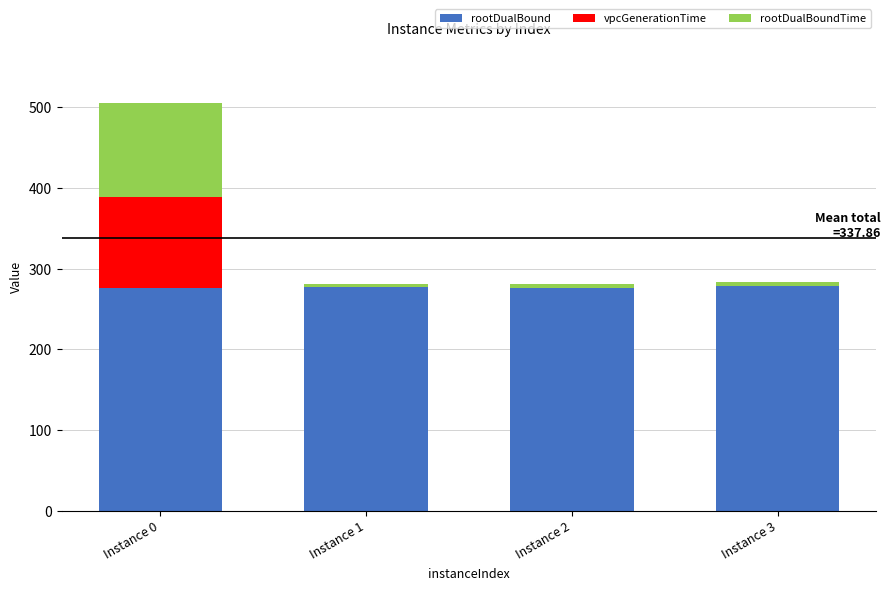

What is the maximum value for rootDualBound?

278.4